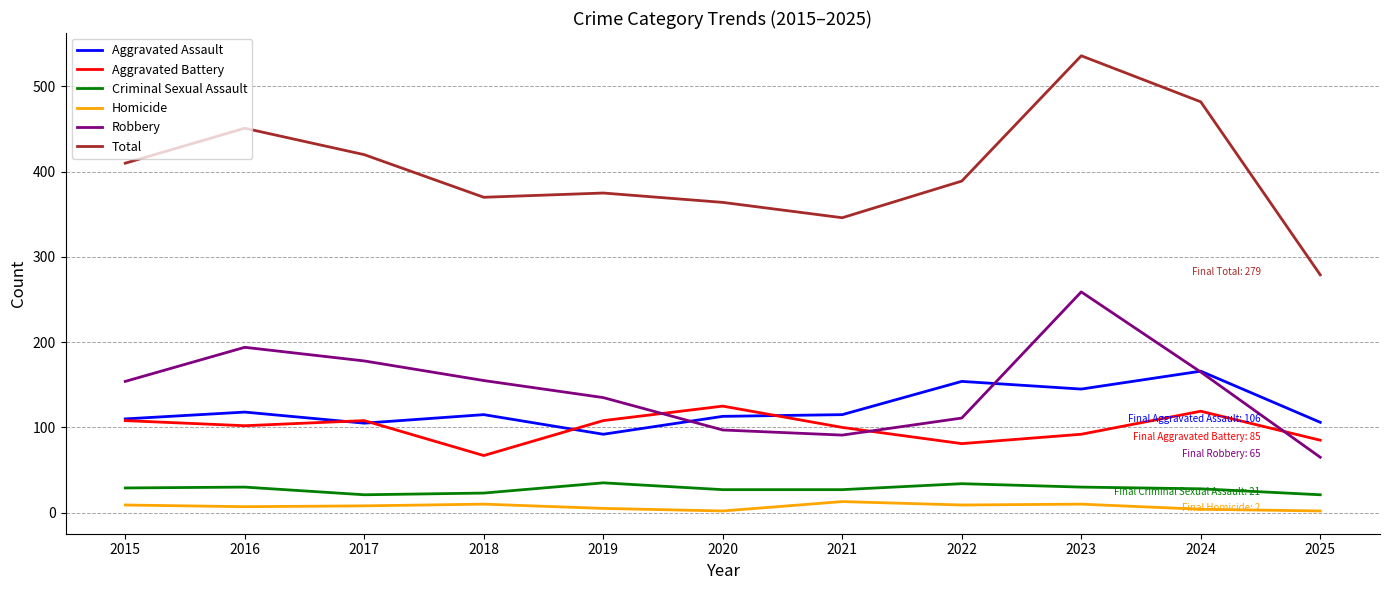

True or false: Criminal Sexual Assault has more than 1 points higher than both neighbors.

True